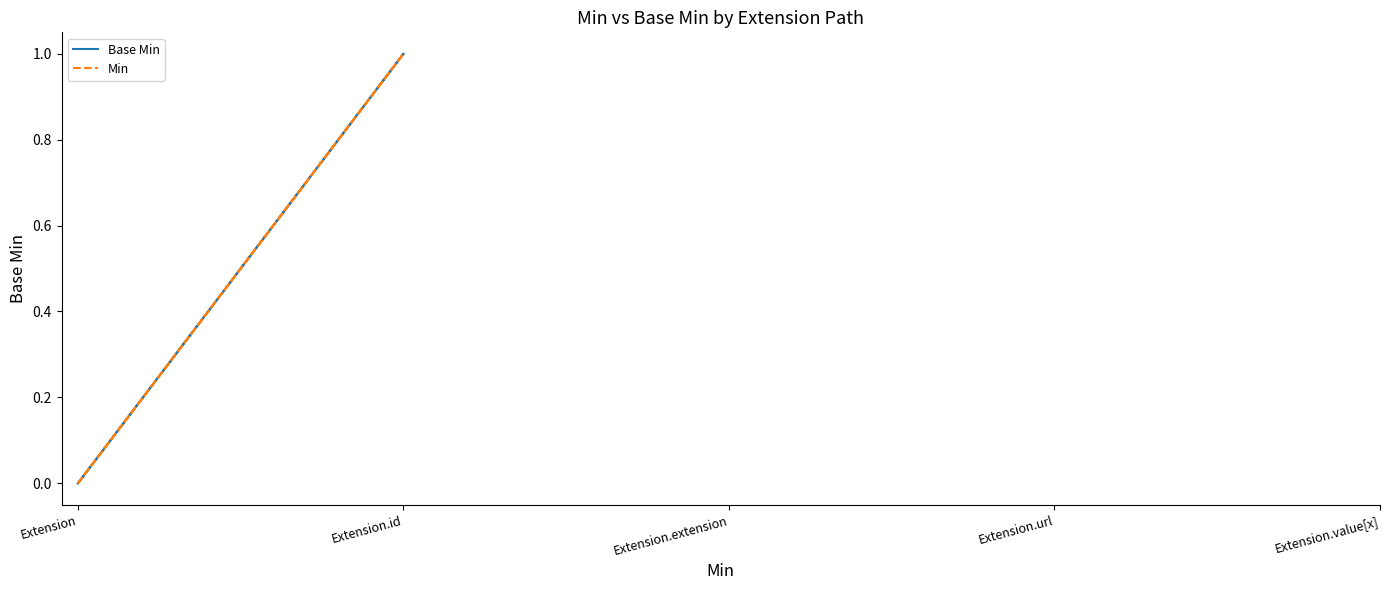

What is the difference between the maximum and minimum values in the Base Min series?

1